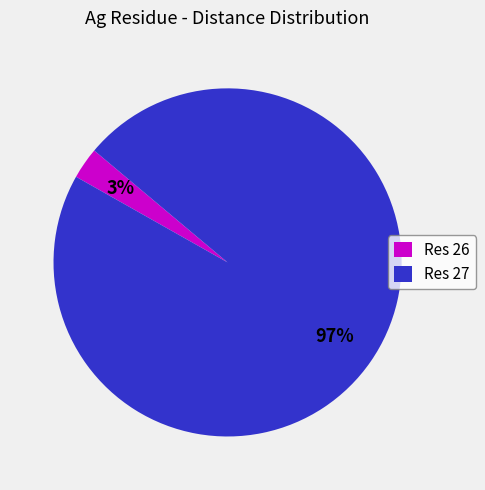

Is there a majority slice in this chart?

Yes